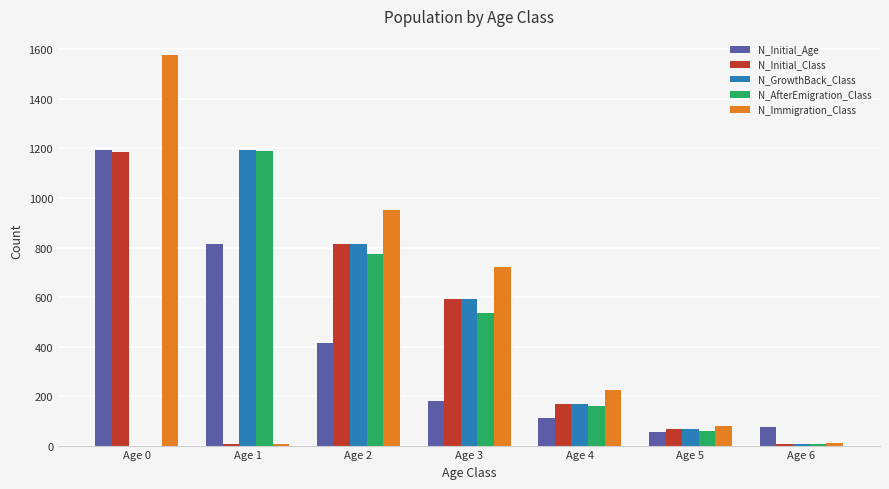

Are the bars grouped side by side (vs. stacked)?

Yes